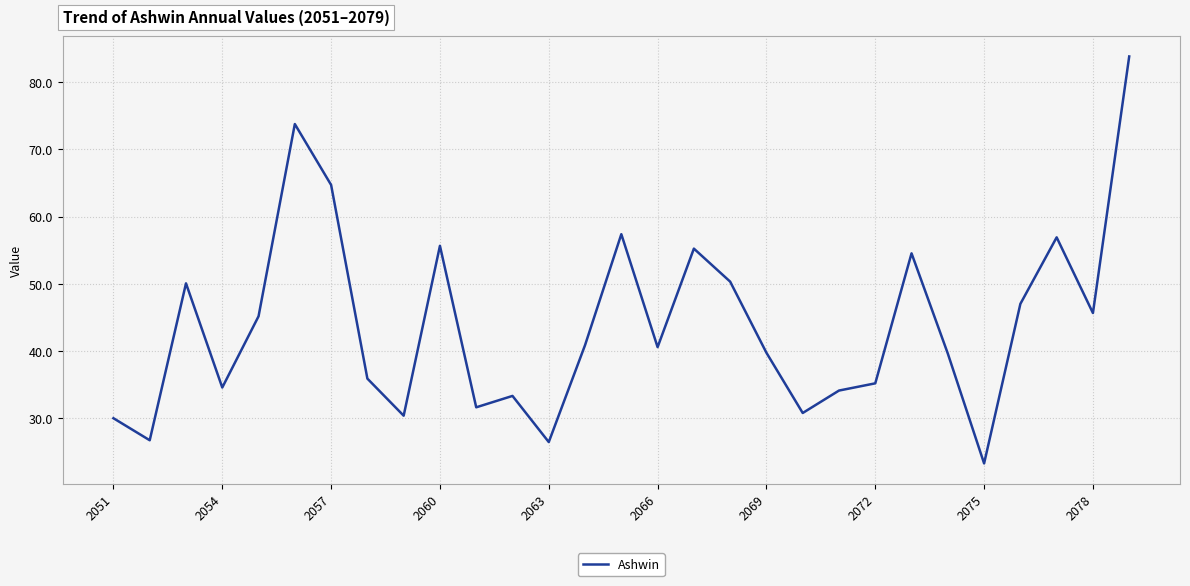

What is the maximum value shown in the chart?

83.8